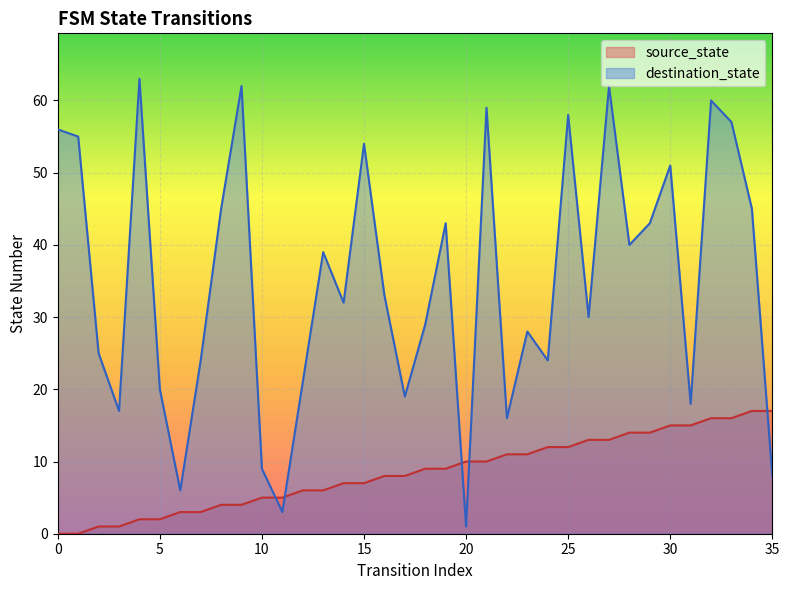

Which series changed the most between 27 and 35?

destination_state